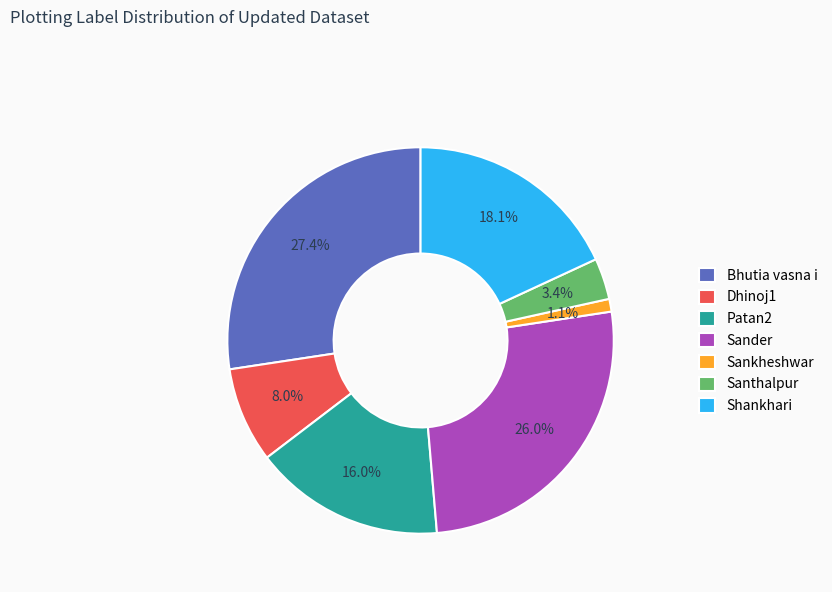

What portion of the pie excludes Sander?

74.0%